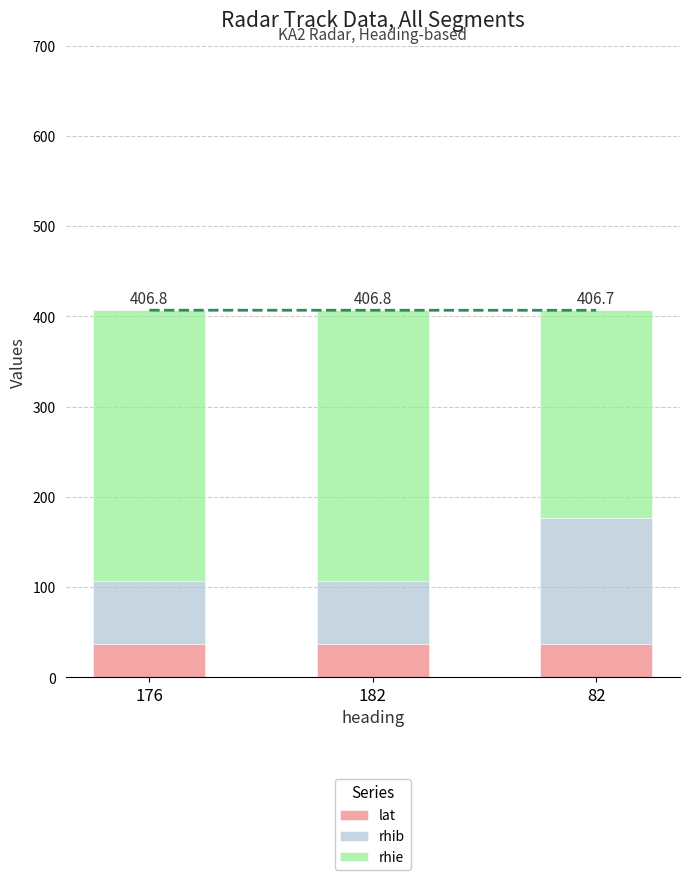

Rank the categories by rhib value from highest to lowest.

82, 176, 182